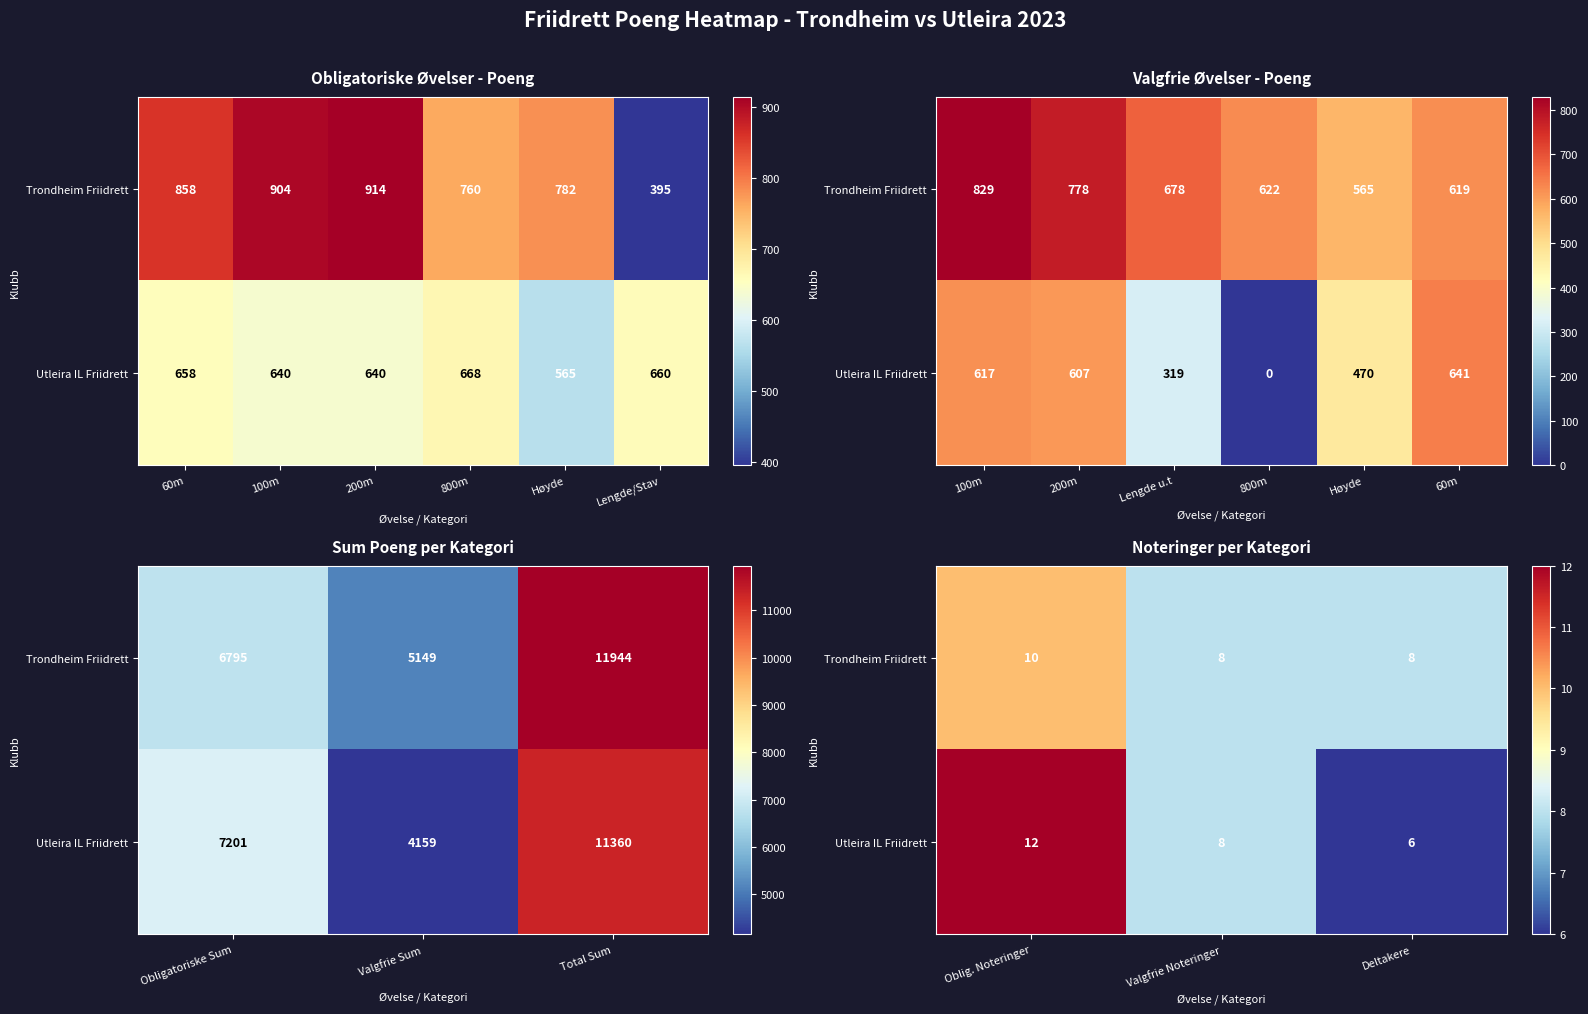

How many values in the Utleira IL Friidrett series are below 8?

1